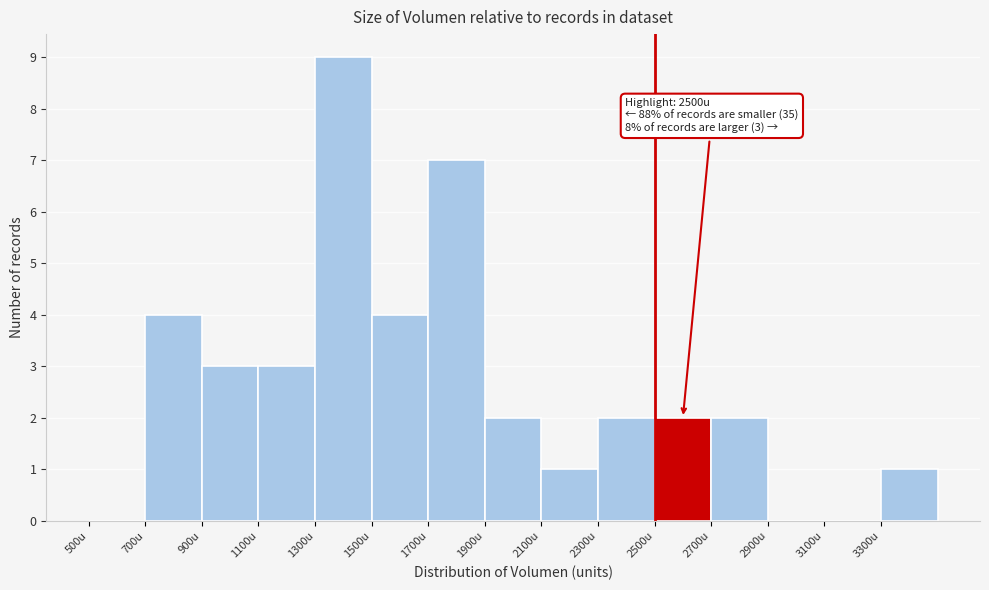

Which range on the x-axis has the tallest bar?

1300 to 1500